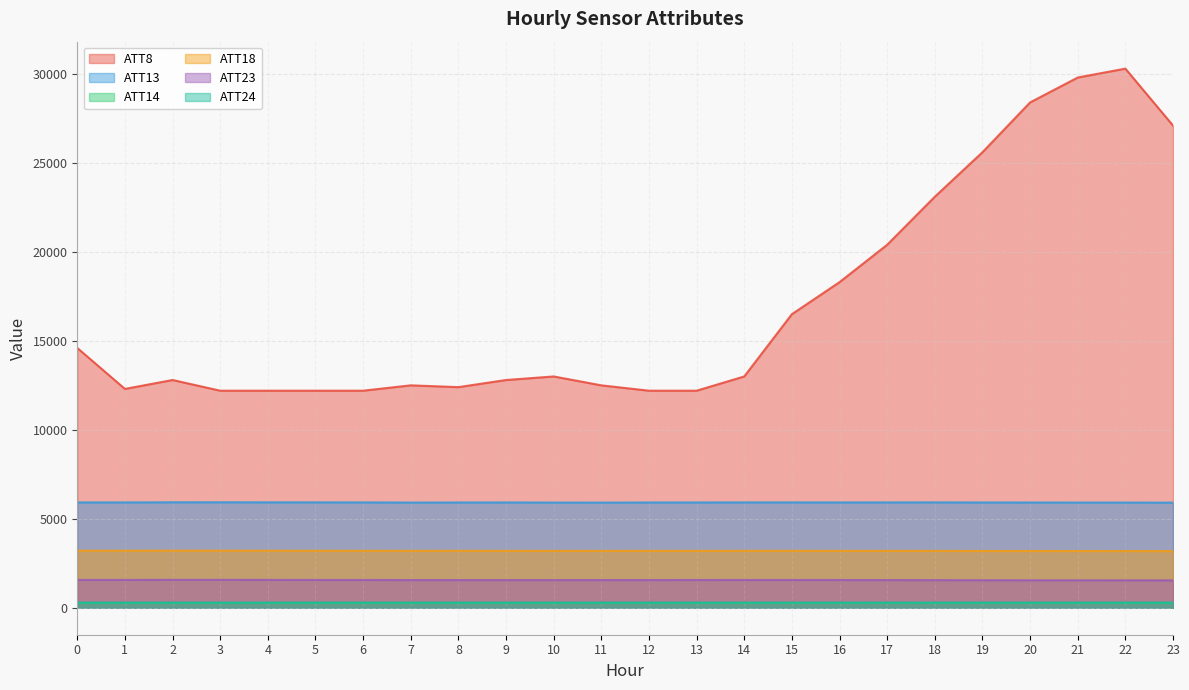

What is the difference between the maximum and minimum values in the ATT8 series?

18100.0